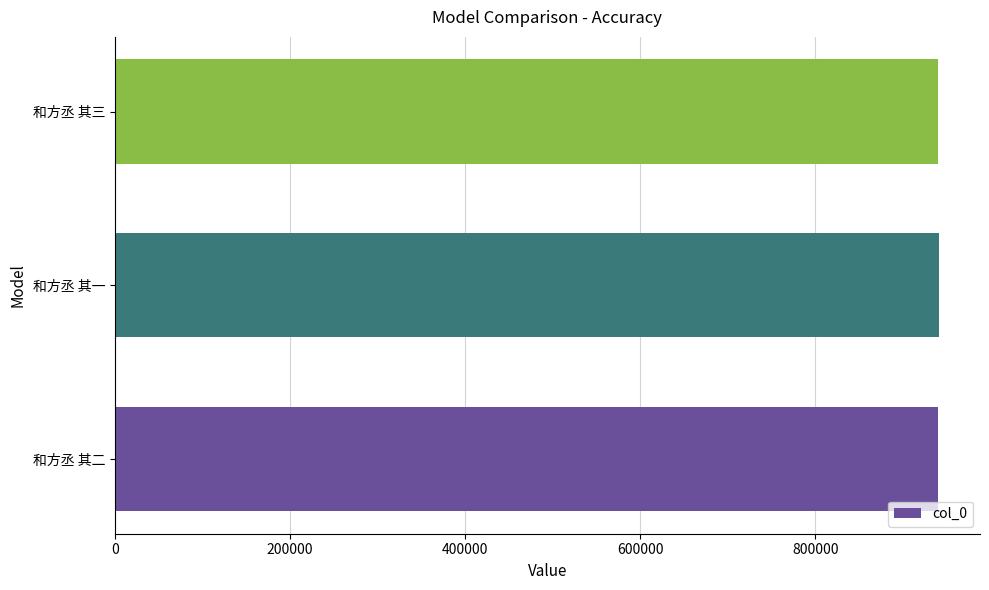

Approximately how many times larger is the value at 和方丞 其二 compared to 和方丞 其一?

1.0